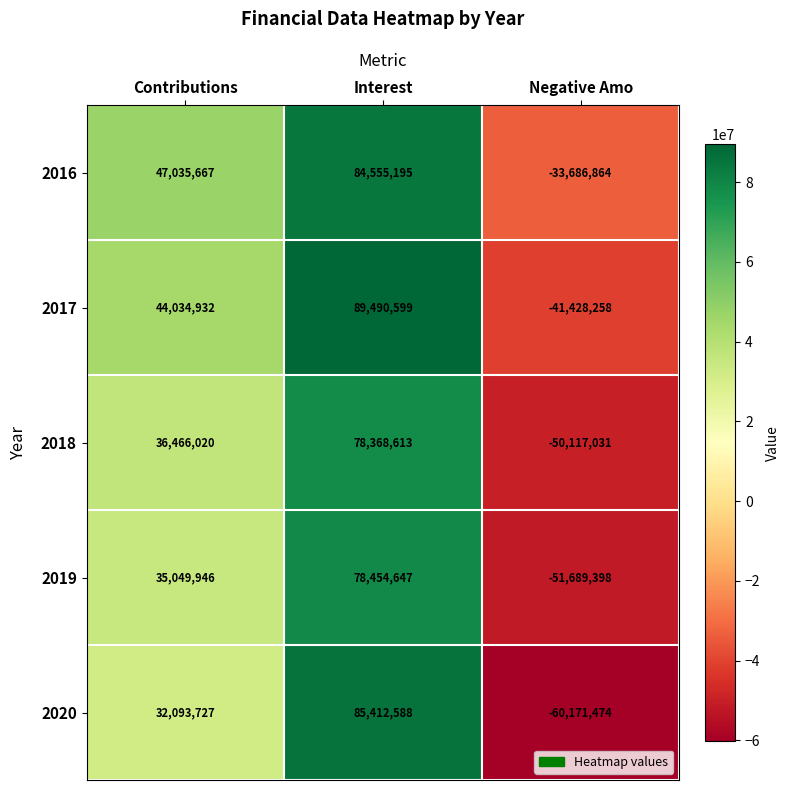

Rank the series at Negative Amo from highest to lowest value.

2016, 2017, 2018, 2019, 2020